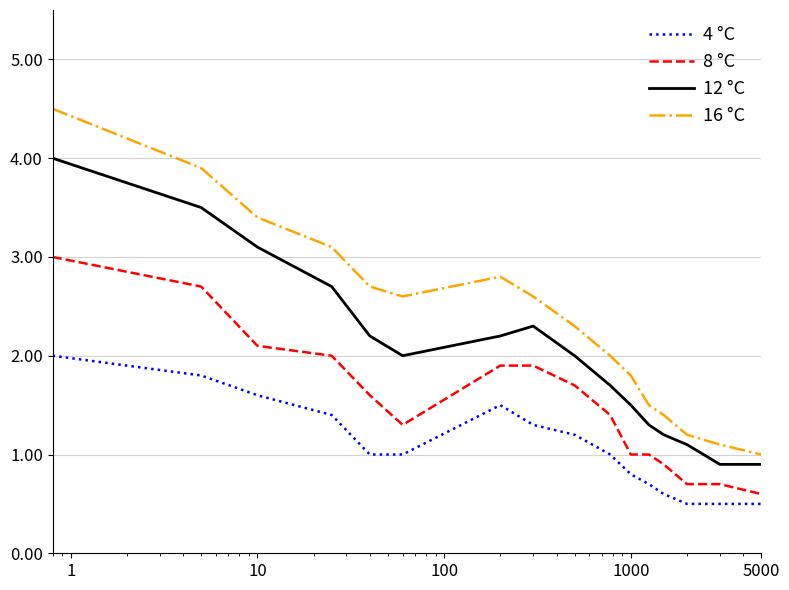

What is the lowest value of the 12 °C series?

0.9